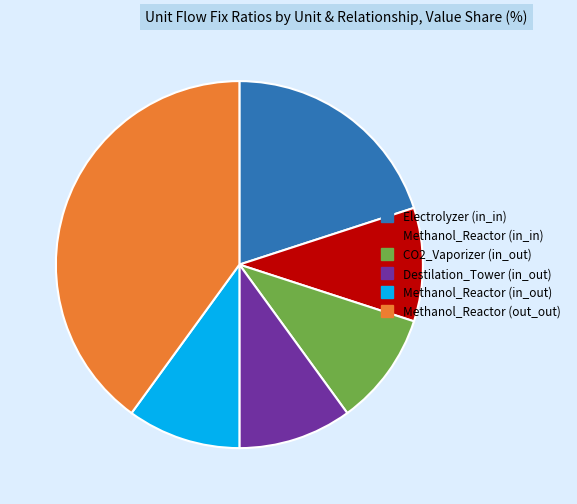

Does any single category account for the majority?

No